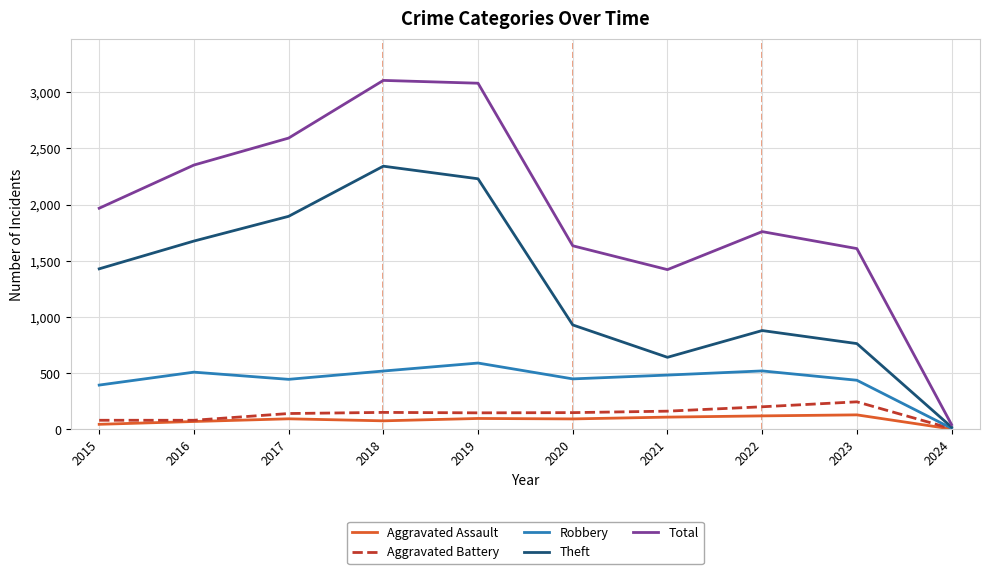

How many series are shown in this chart?

5